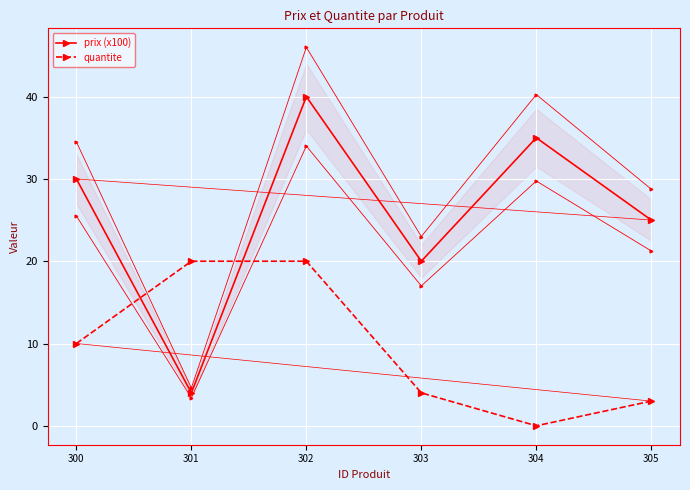

Reading right to left, transcribe all the data shown in this chart.

prix (x100): 305=25	304=35	303=20	302=40	301=4	300=30
quantite: 305=3	304=0	303=4	302=20	301=20	300=10